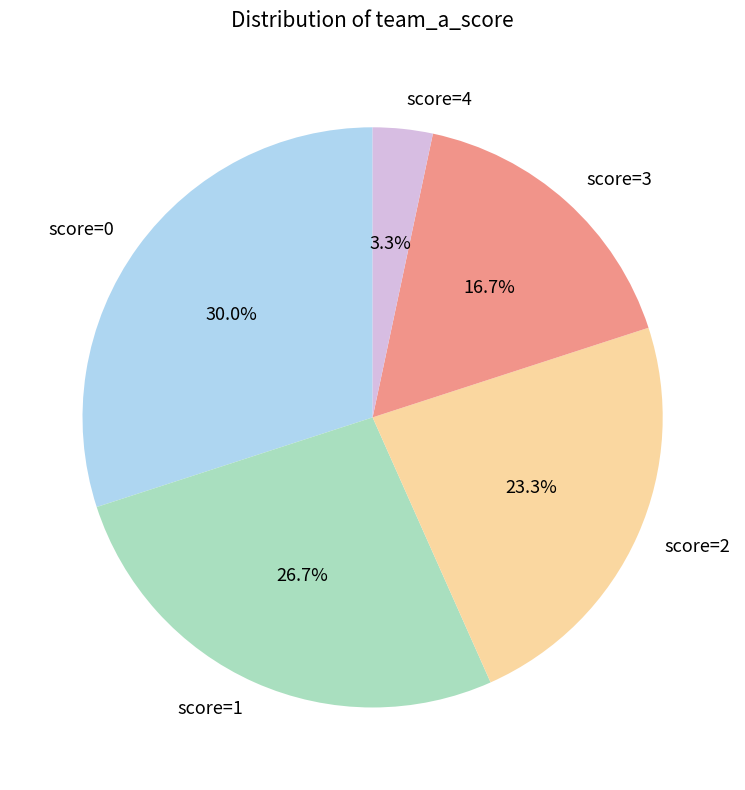

Which category has the biggest portion of the pie?

score=0